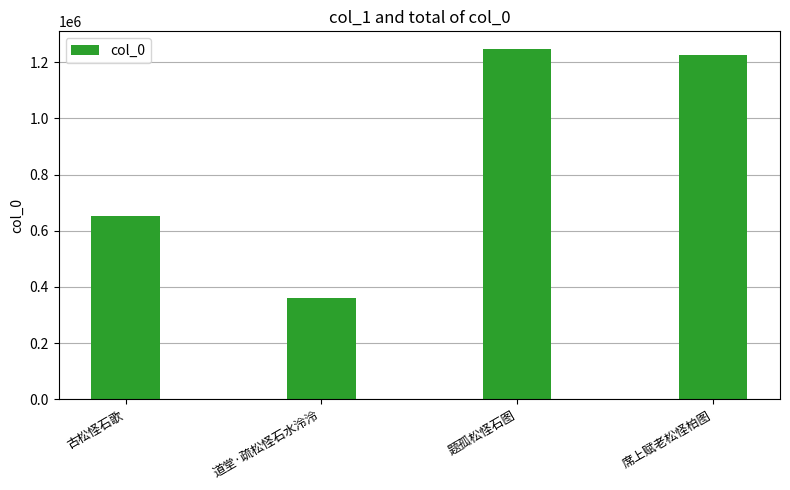

How many values are below 1227212?

2